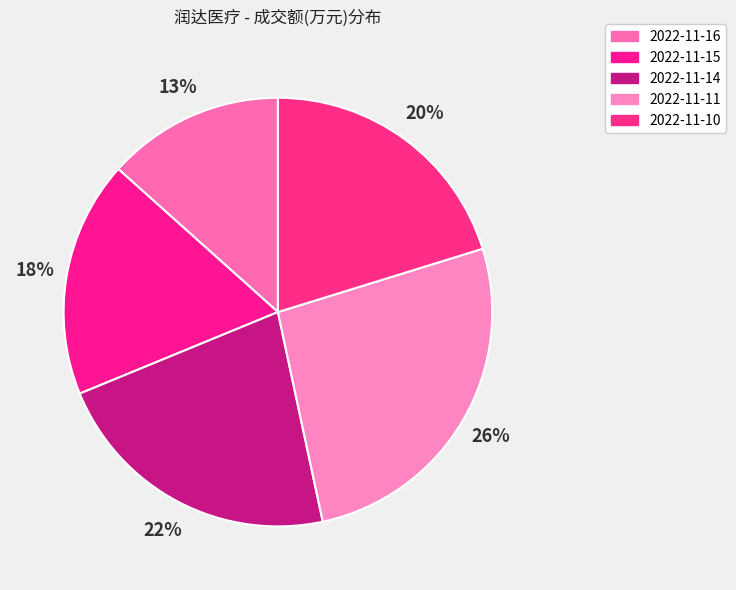

Is it true that 2022-11-11 is 26% of the pie?

True